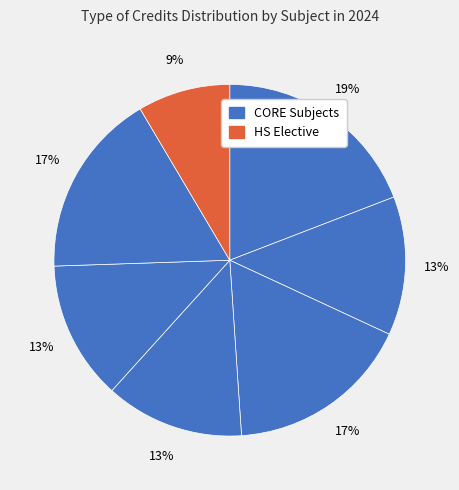

Count the number of slices in the pie.

7